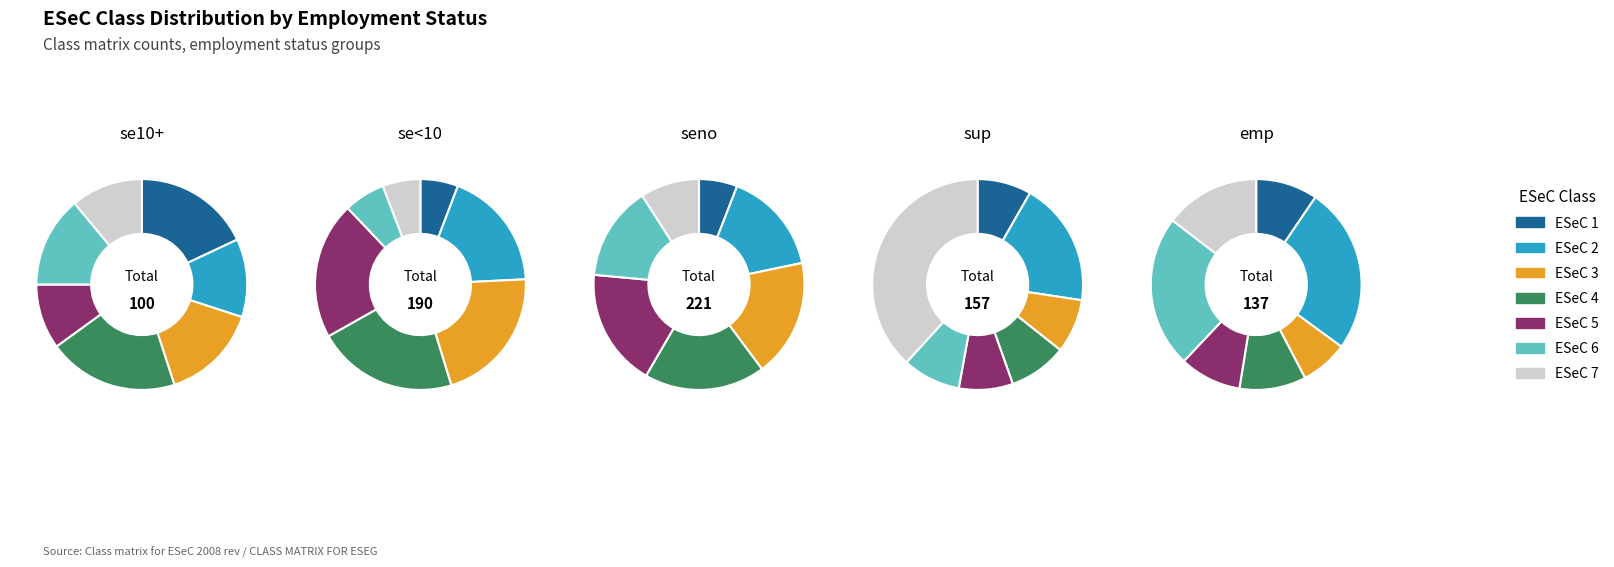

Is there a majority slice in this chart?

No